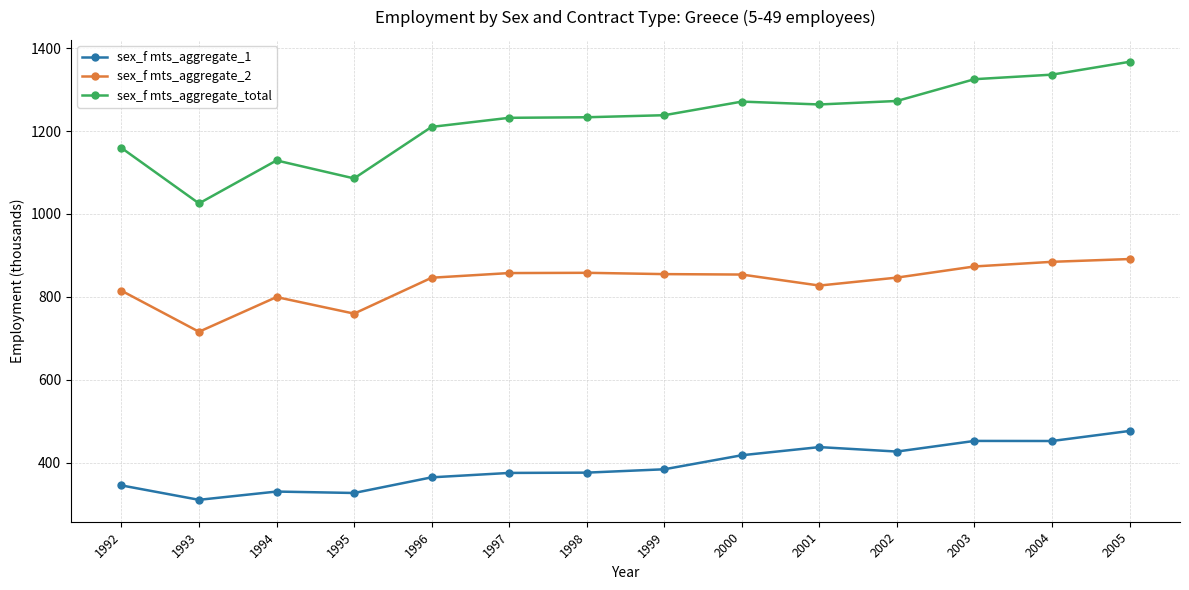

What is the value of the sex_f mts_aggregate_total point at the 11th from the left?

1272.8